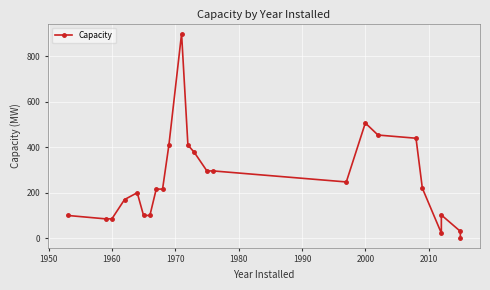

Is this an area chart (filled region under the line)?

No